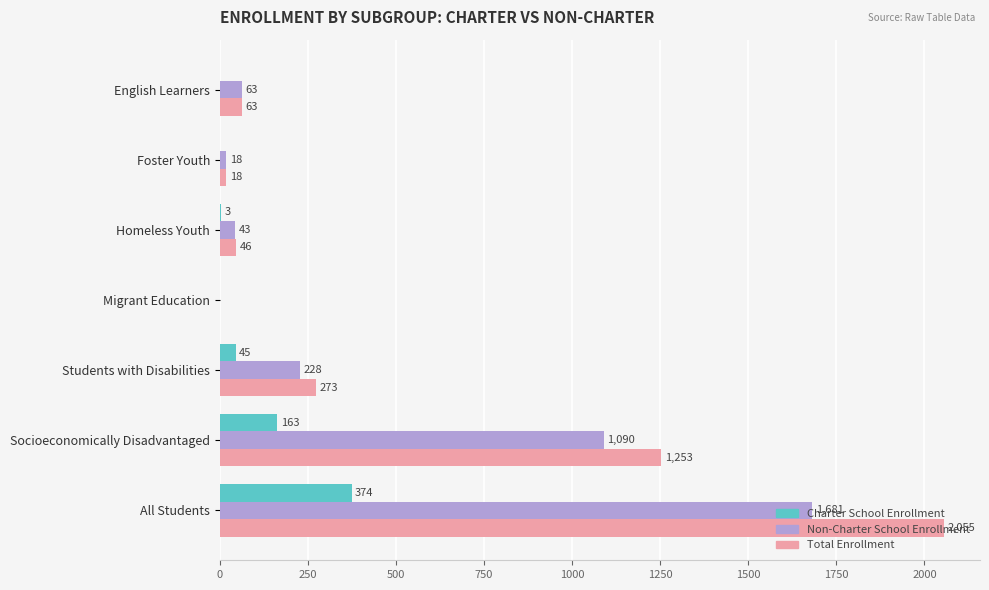

Between Foster Youth and Students with Disabilities, which series saw the biggest shift?

Total Enrollment